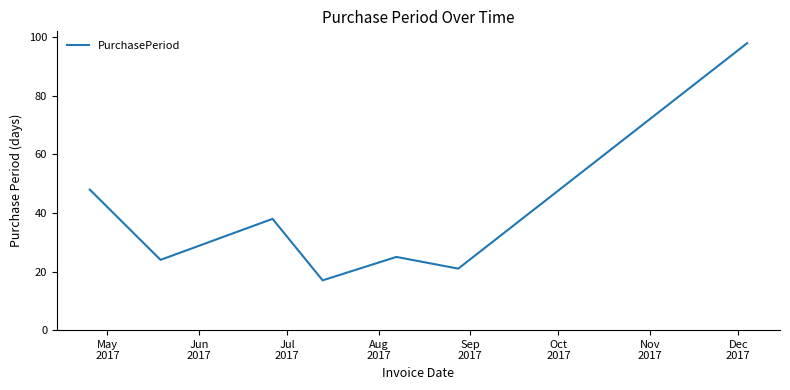

Reading left to right, extract all data points from this chart.

48	24	38	17	25	21	98